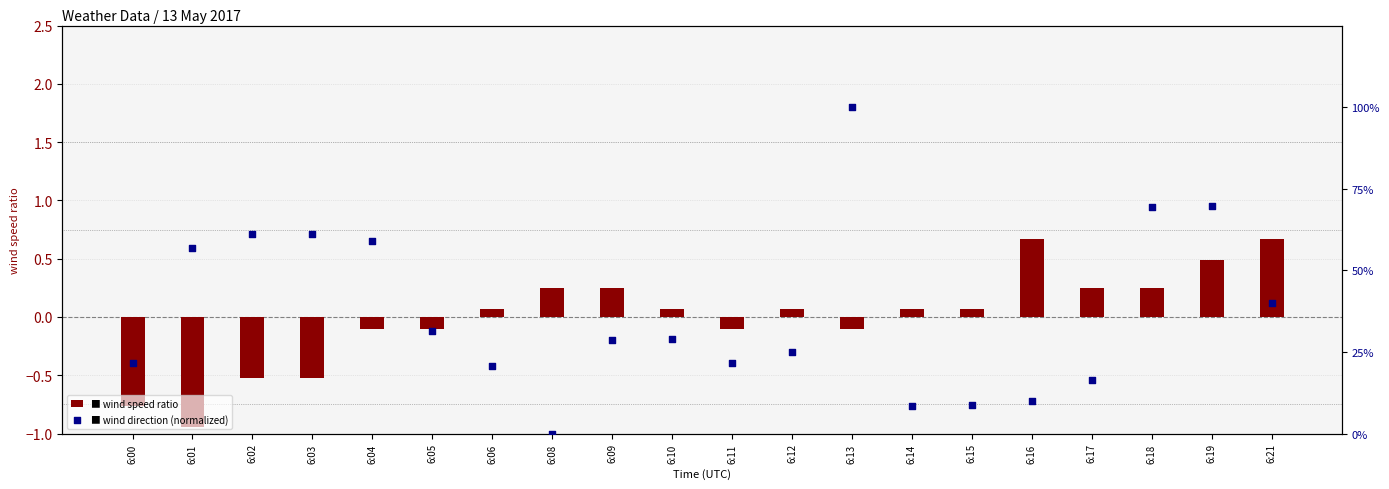

Which series reaches the minimum Y coordinate?

wind speed ratio